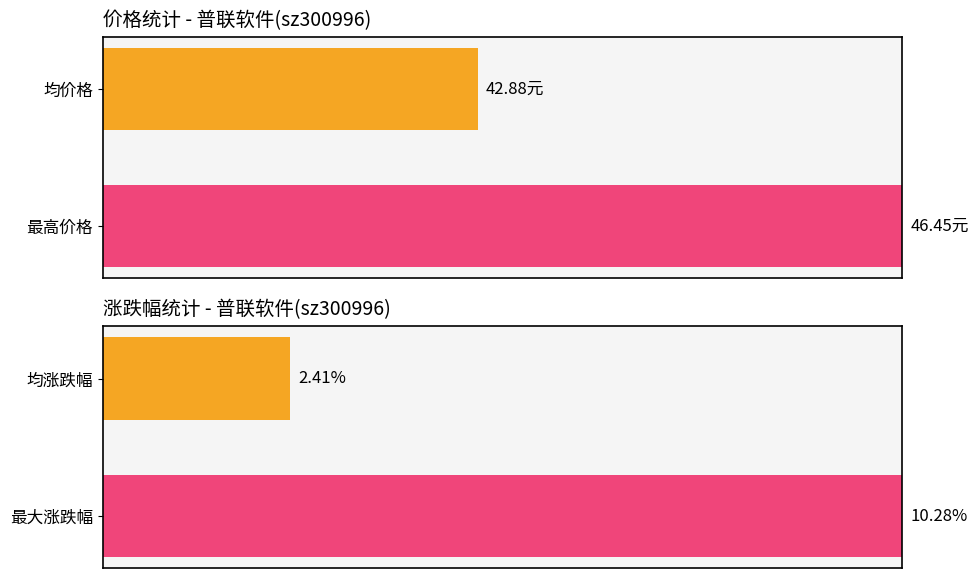

Rank the categories by value from highest to lowest.

最高价格, 均价格